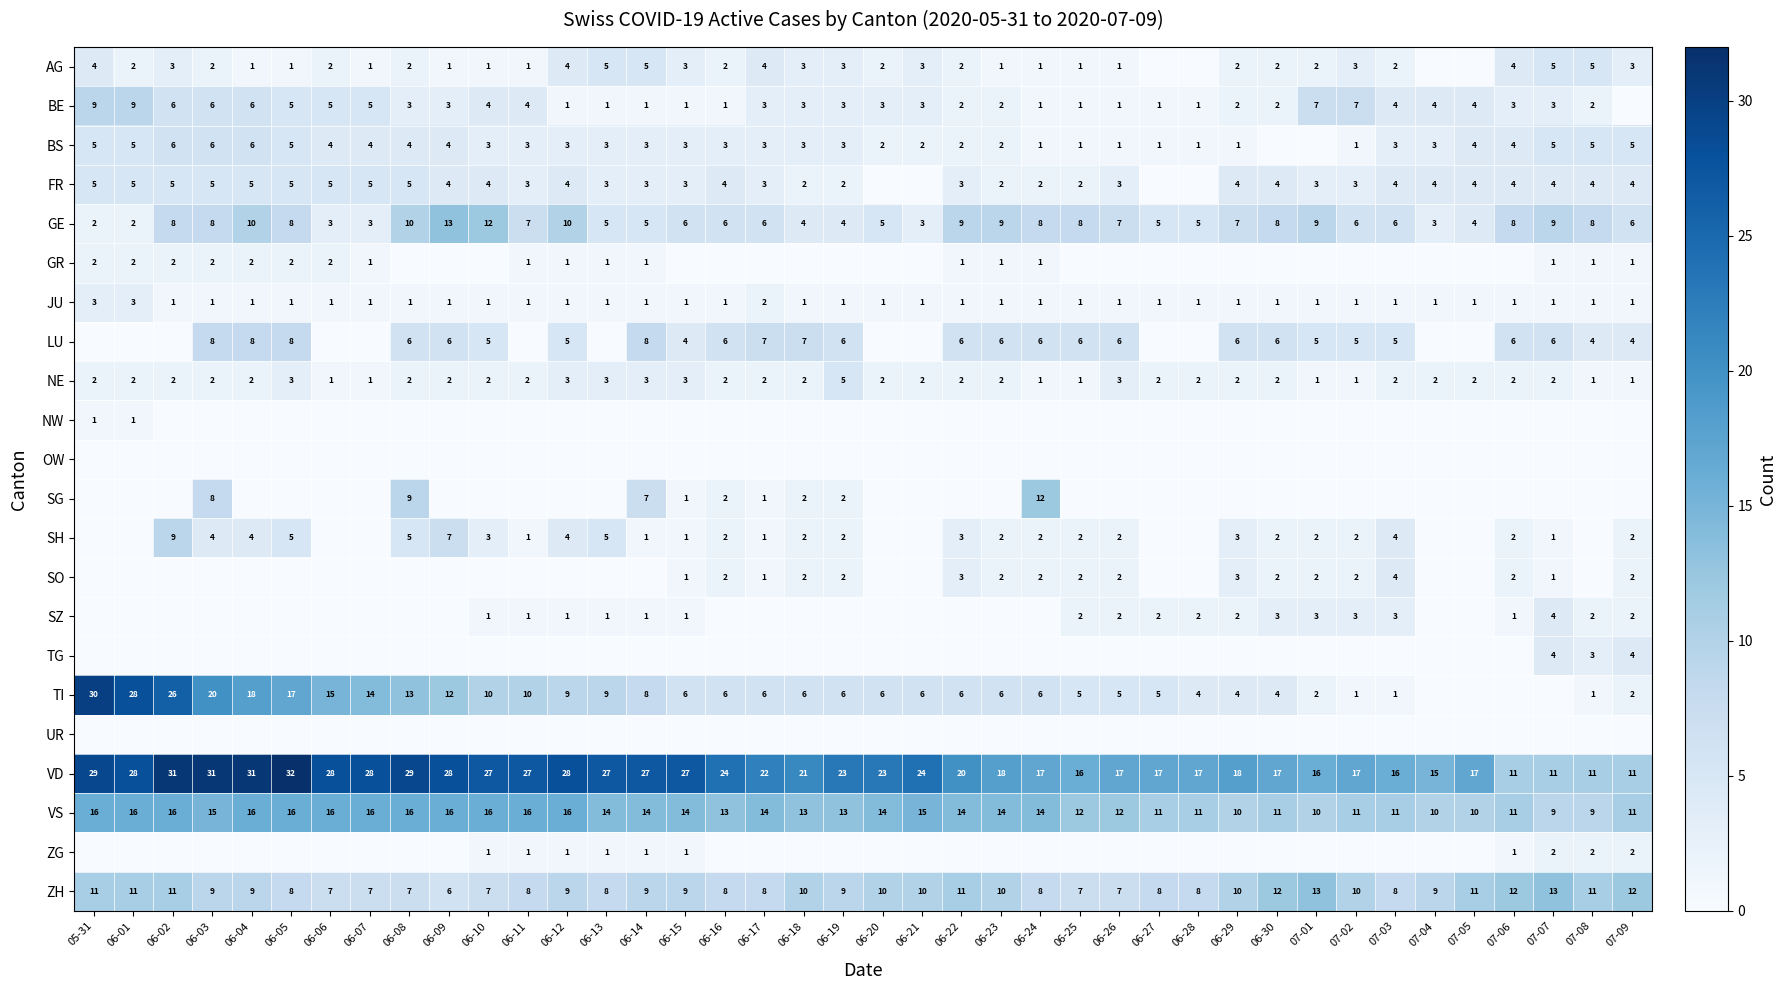

The VS series shows 4 at 06-01. True or false?

False